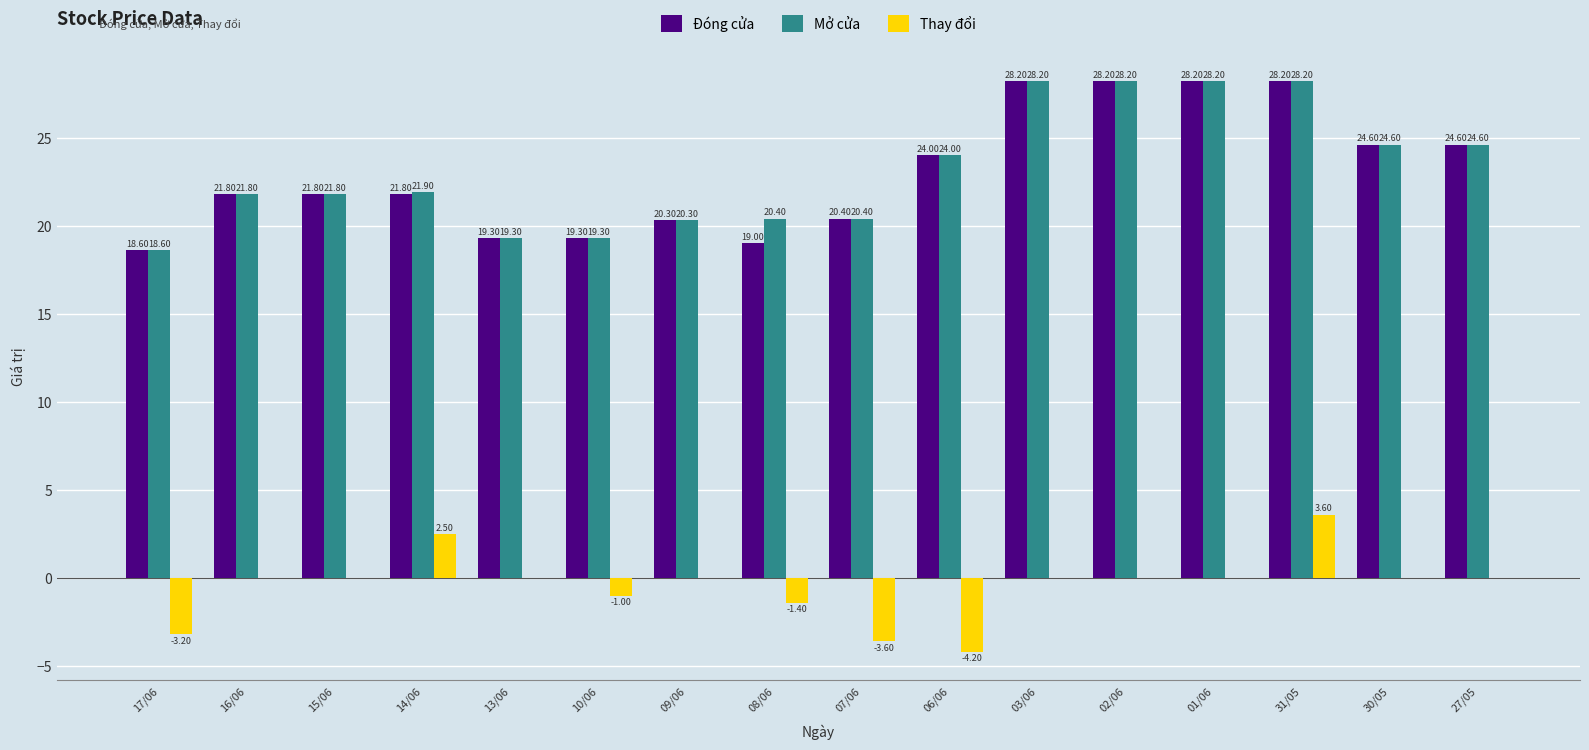

What is the average value of the Mở cửa series?

23.1